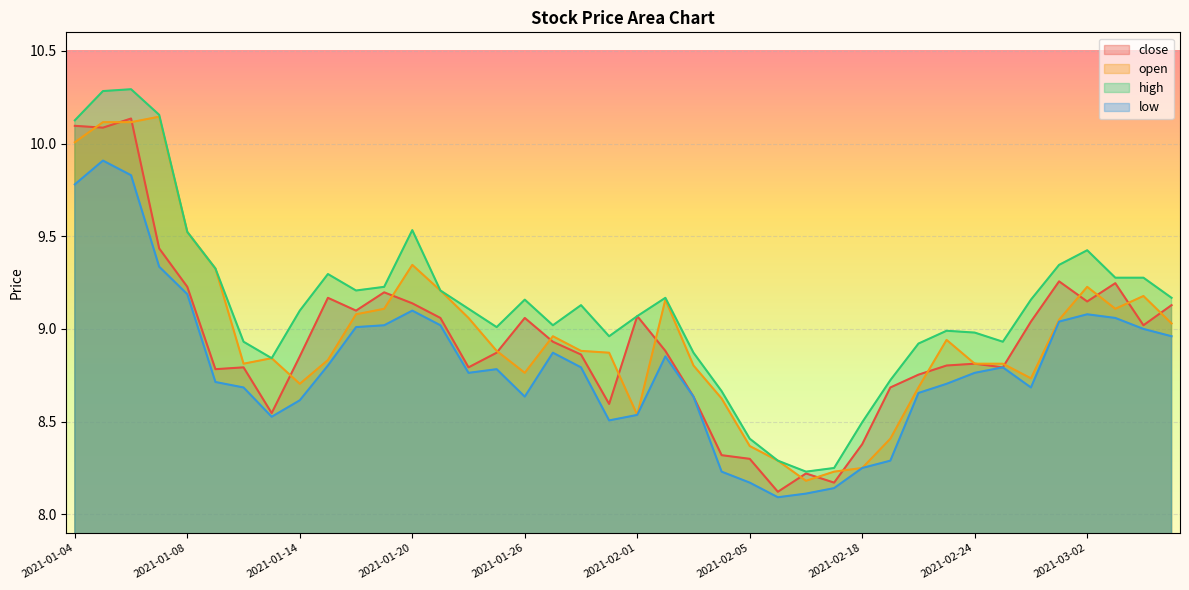

The low series shows 3.8 at 2021-01-07. True or false?

False